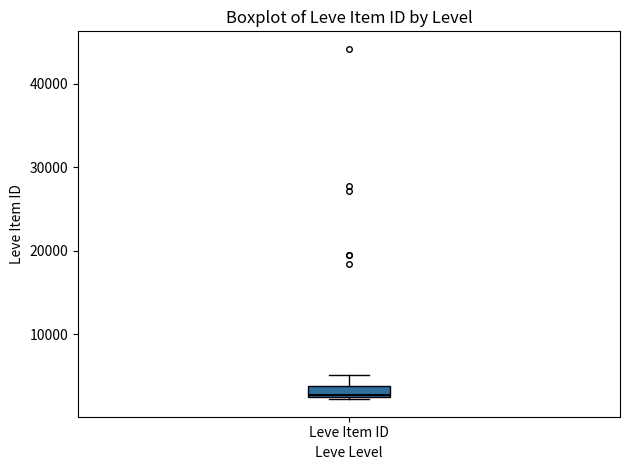

Where is the upper edge of the box for Leve Item ID on the y-axis? The values are not printed on the chart, so give them approximately, as read against the axis.

4000